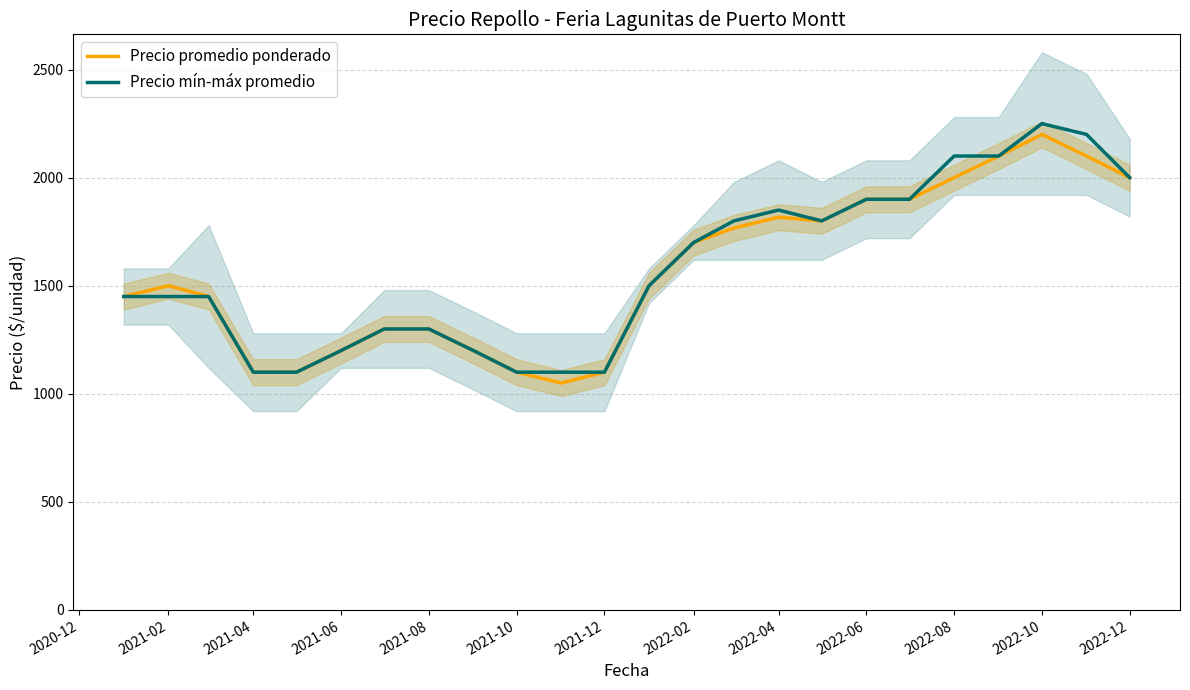

The Precio mín-máx promedio series shows 2245 at 2021-04. True or false?

False